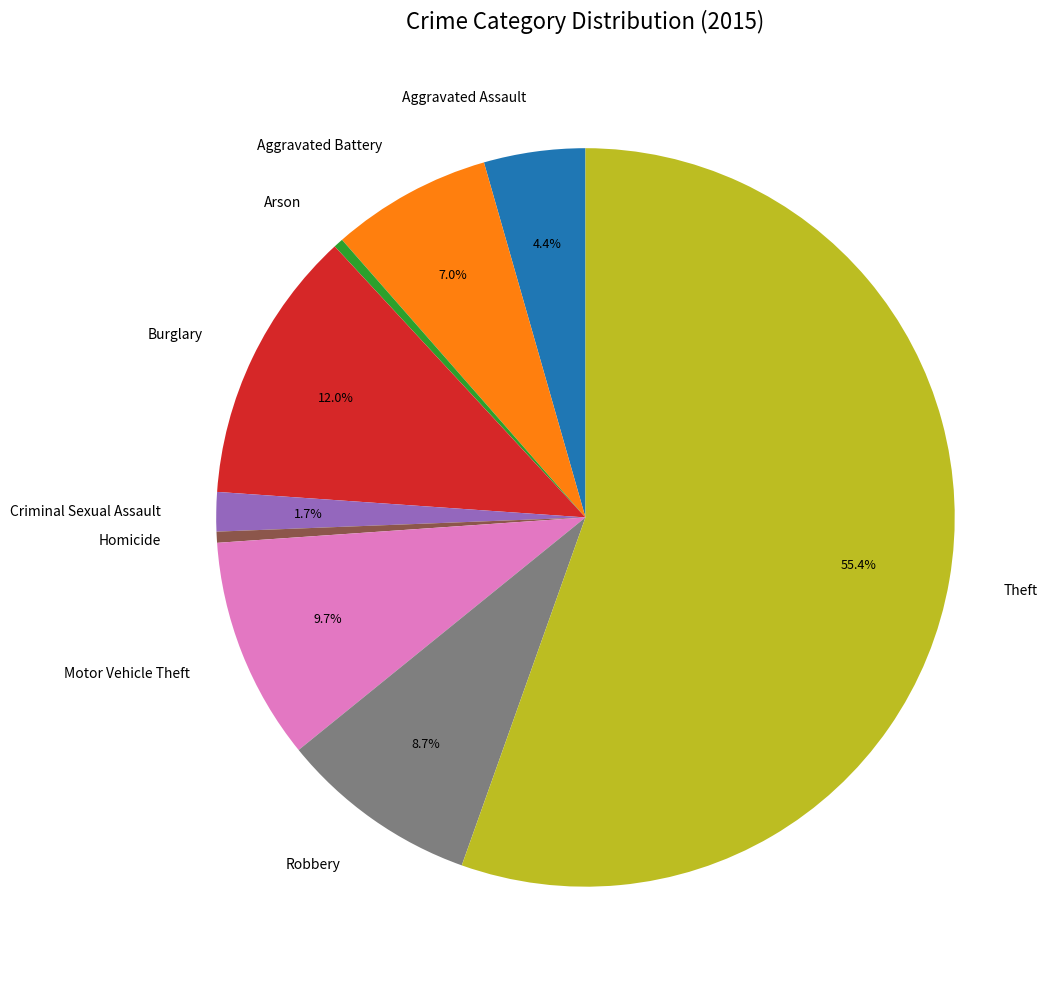

Which slice is the largest?

Theft